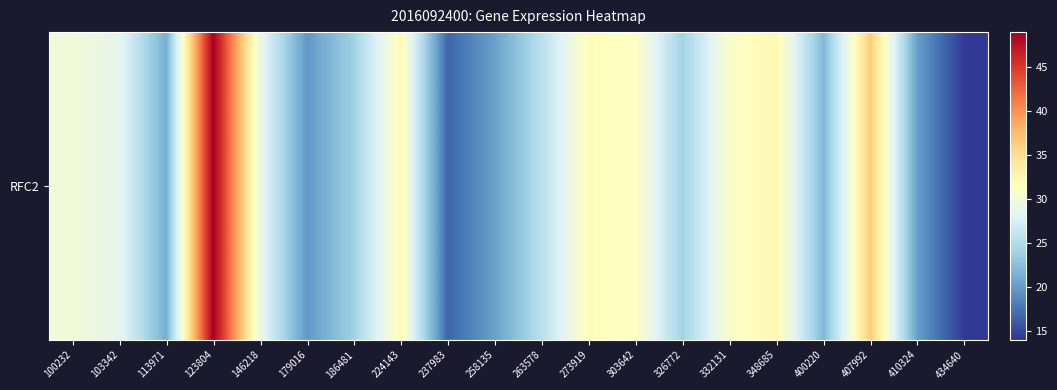

What is the minimum value shown in the chart?

14.2